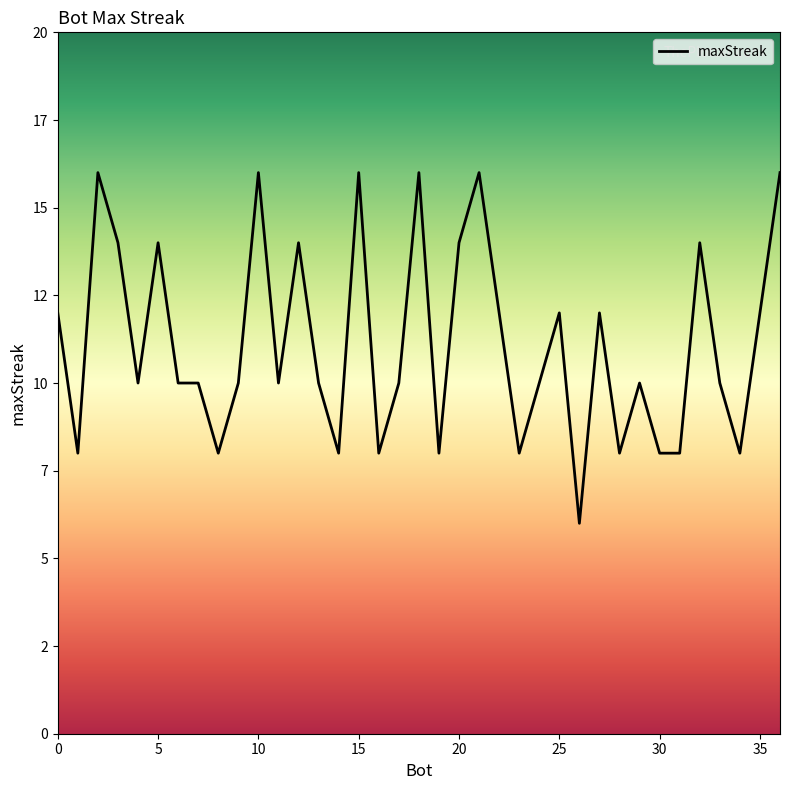

What is the maximum value shown in the chart?

16